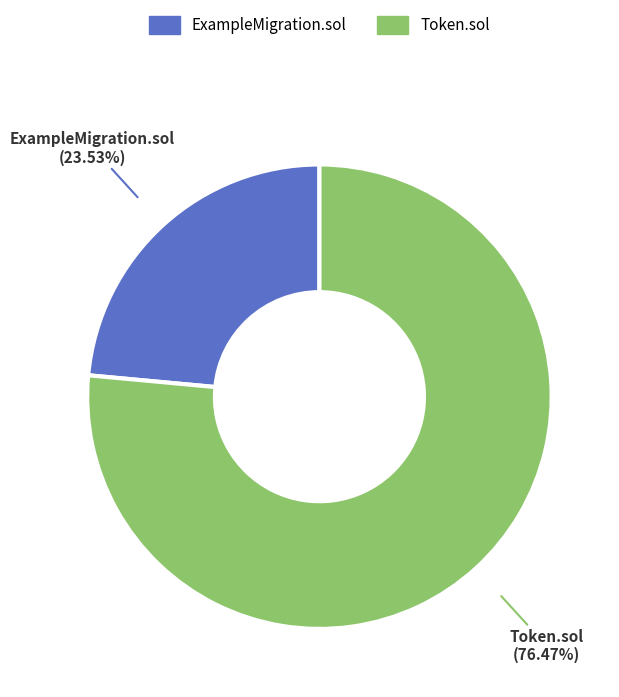

Does ExampleMigration.sol account for over 50% of the chart?

No